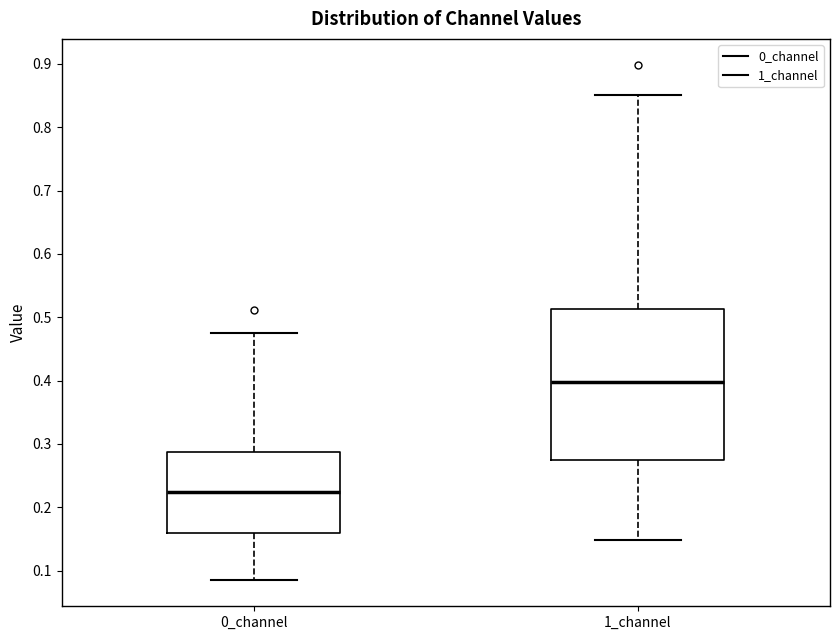

Reading left to right, read every box against the y-axis: the position of its median line, the range the box covers, and the ends of its whiskers. The values are not printed on the chart, so give them approximately, as read against the axis.

0_channel: median 0.22, box 0.16 to 0.29, whiskers 0.08 to 0.48
1_channel: median 0.40, box 0.28 to 0.51, whiskers 0.15 to 0.85